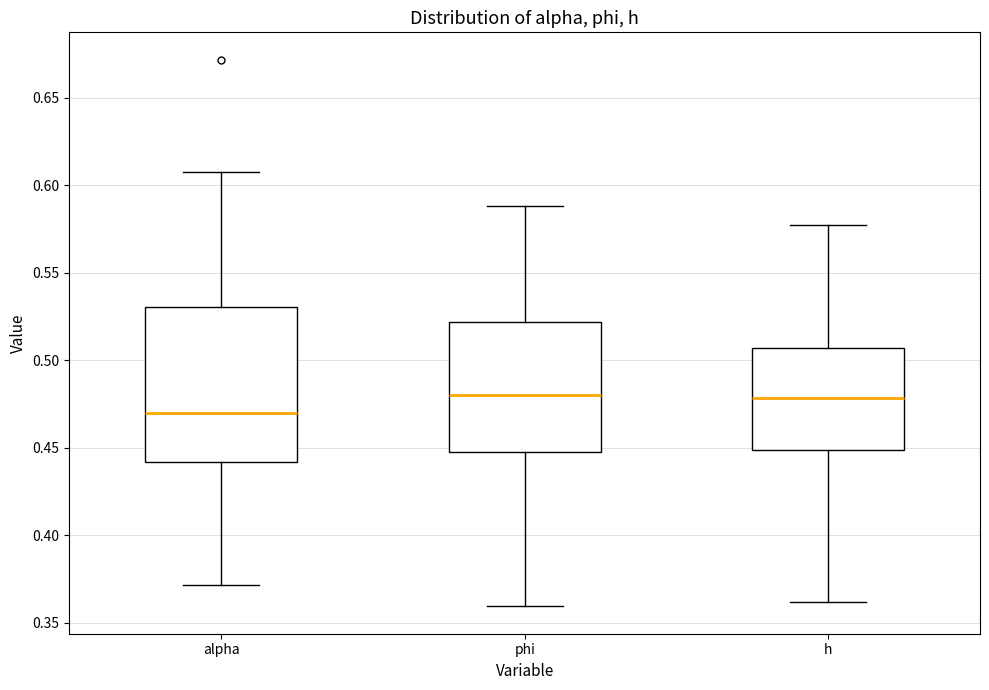

Reading left to right, transcribe this box plot: for each box, give where its median line is, the range the box spans, and where its two whiskers end, as read against the y-axis. The values are not printed on the chart, so give them approximately, as read against the axis.

alpha: median 0.470, box 0.440 to 0.530, whiskers 0.370 to 0.610
phi: median 0.480, box 0.450 to 0.520, whiskers 0.360 to 0.590
h: median 0.480, box 0.450 to 0.505, whiskers 0.360 to 0.575